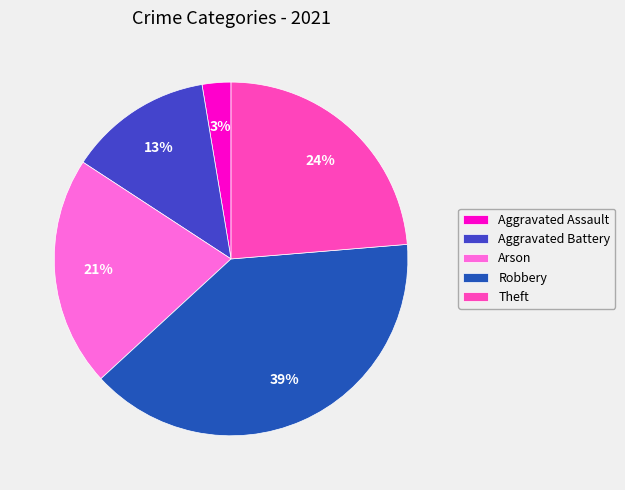

To the nearest percent, what percentage of the pie is Robbery?

39%